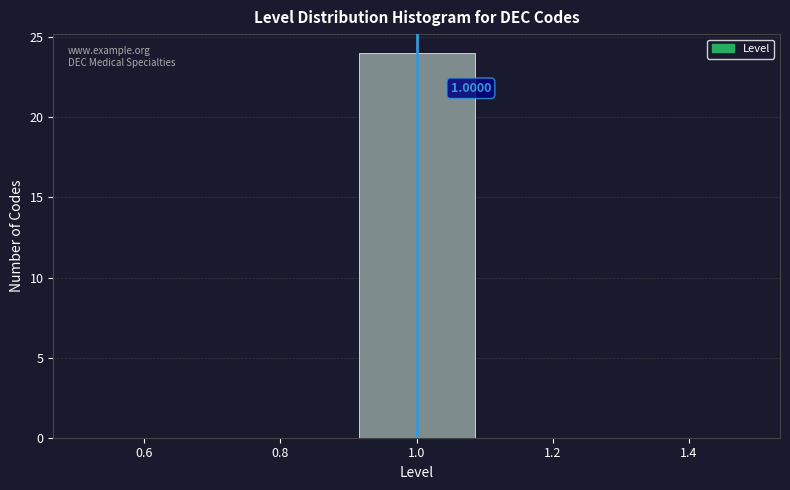

Which range on the x-axis has the tallest bar?

0.9 to 1.1